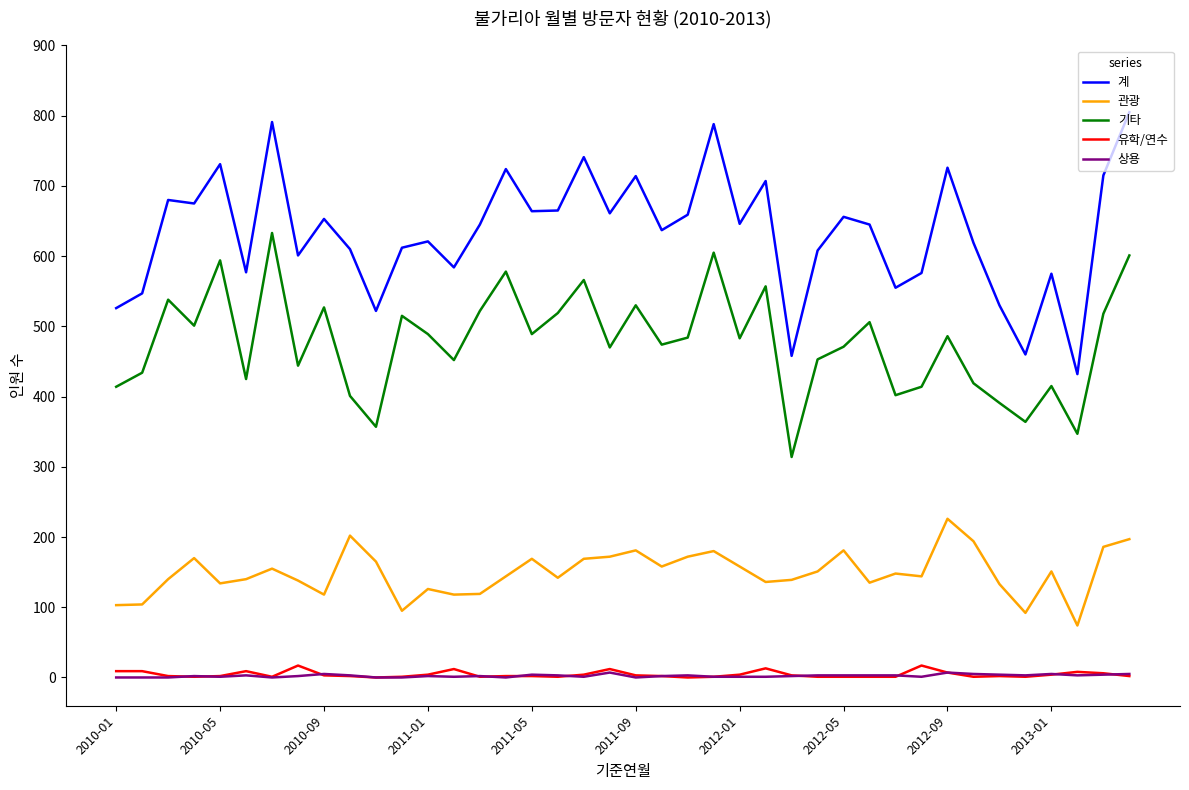

True or false: 기타 and 상용 intersect in this chart.

False